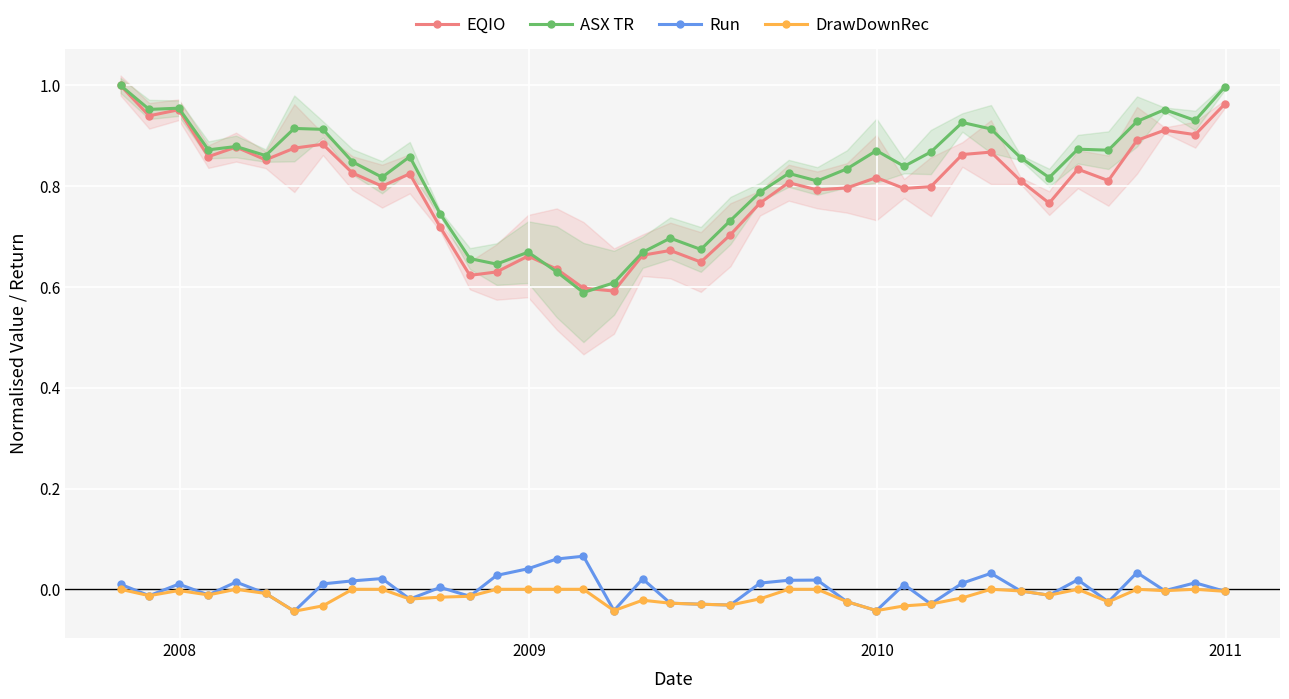

True or false: Run and ASX TR cross at least once.

False